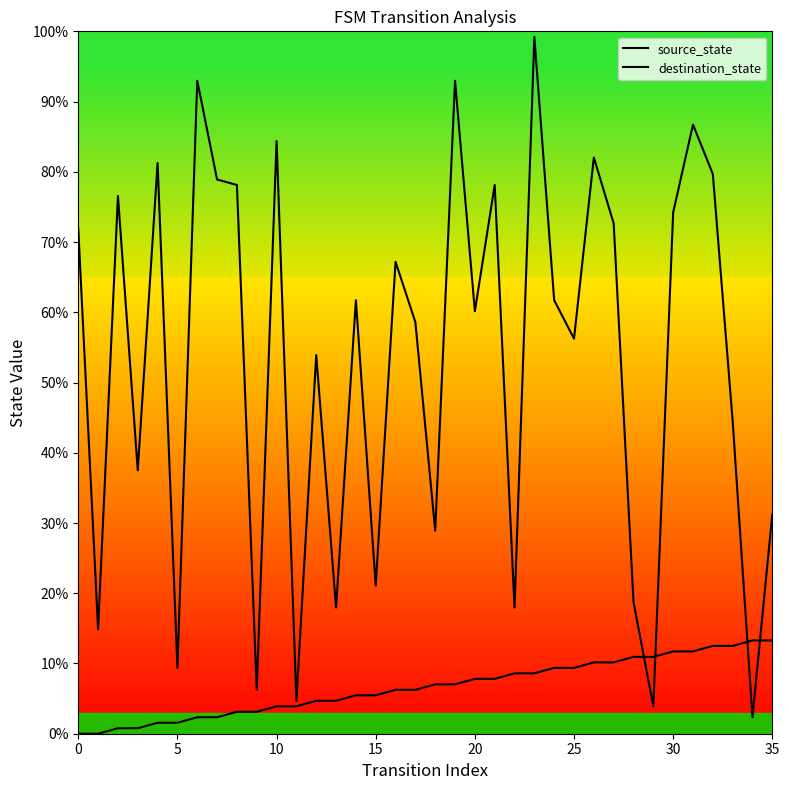

True or false: destination_state has a value of 93.1 at 25.

False